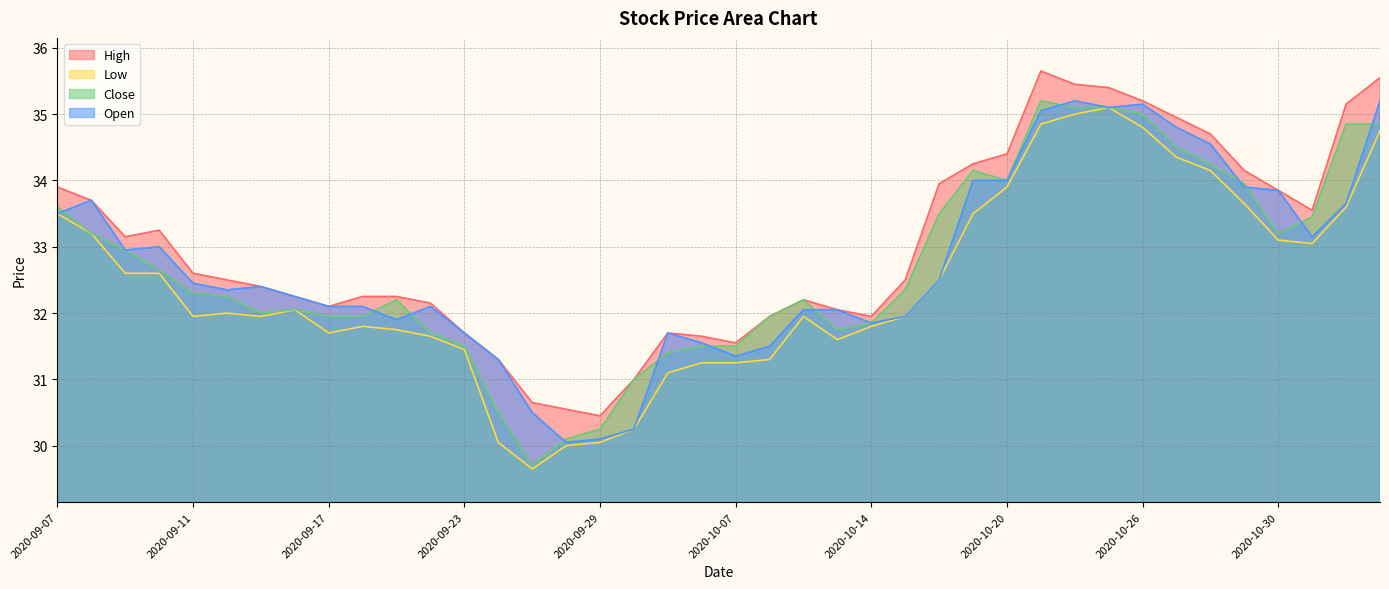

What is the approximate value of High at 2020-09-18?

32.2